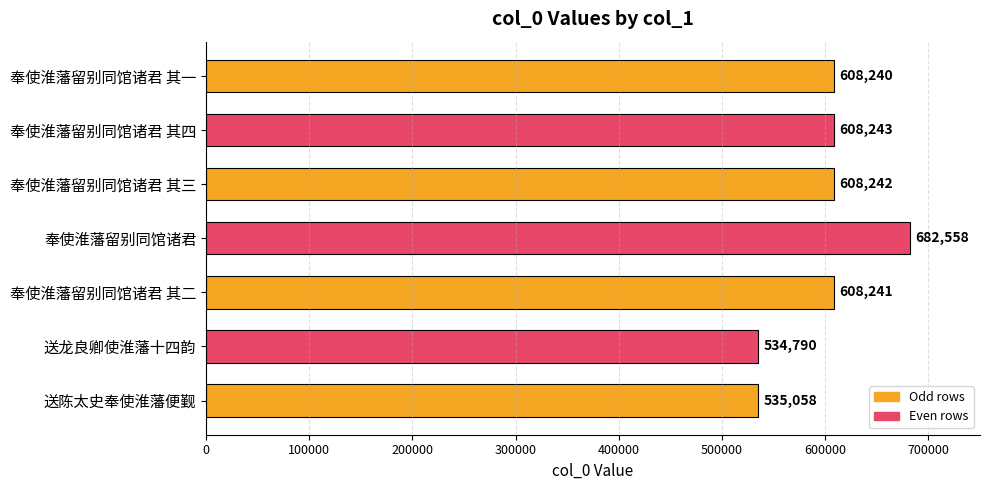

The chart shows a value of 806986 at 奉使淮藩留别同馆诸君 其四. True or false?

False